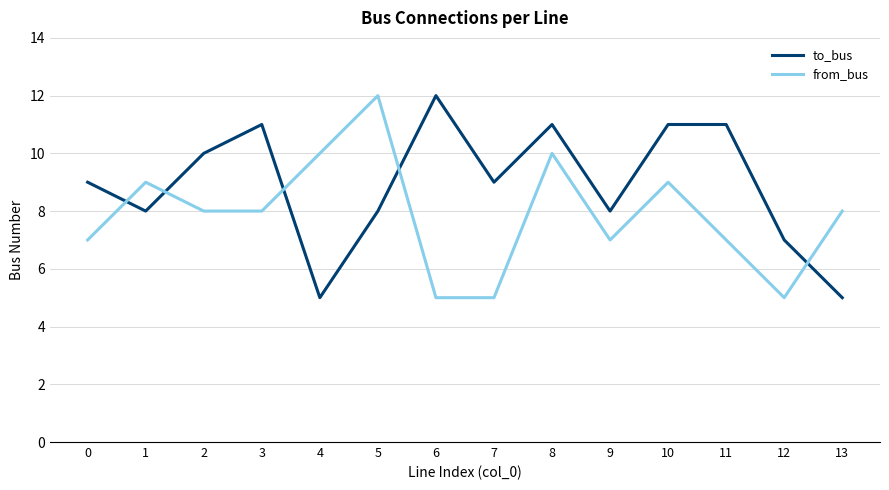

What is the difference between the highest and lowest values at 0?

2